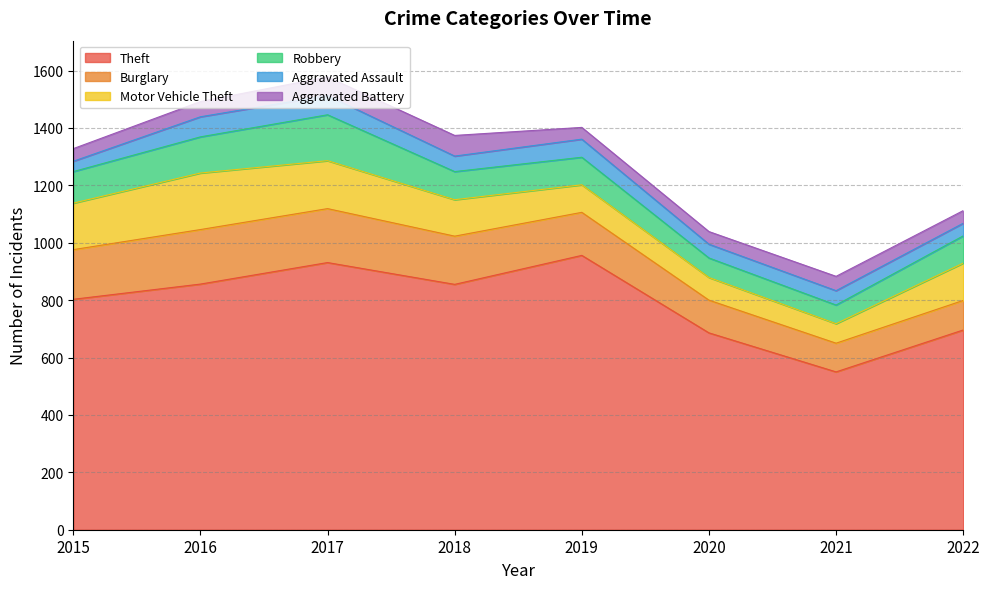

What are all the series names shown in the legend?

Theft, Burglary, Motor Vehicle Theft, Robbery, Aggravated Assault, Aggravated Battery